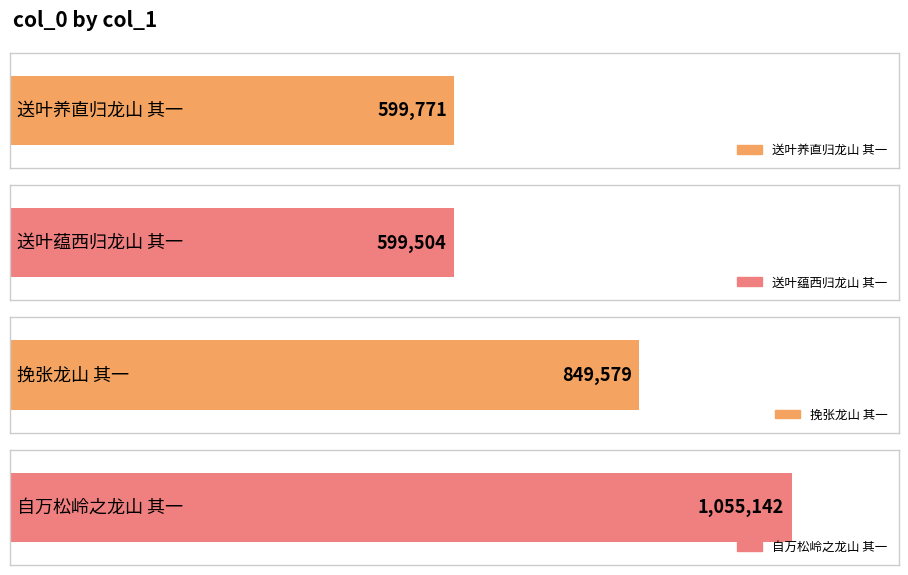

How many categories are shown in the chart?

4